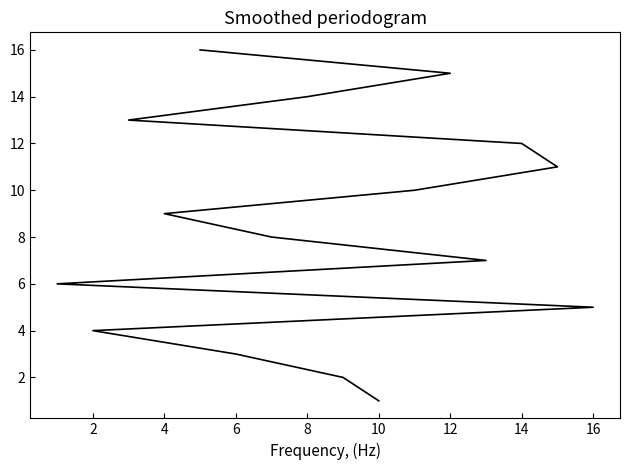

The chart shows a value of 5 at 12. True or false?

False